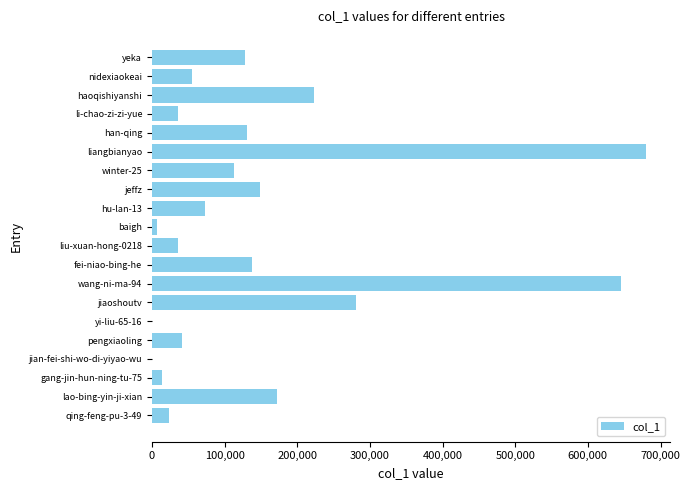

What is the sum of all values?

2946905